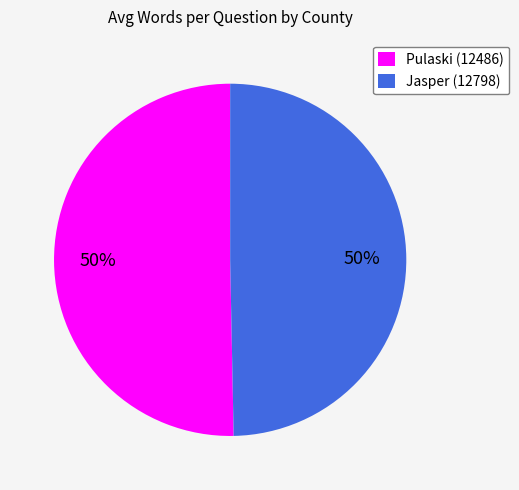

Approximately how many times larger is the value at Jasper (12798) compared to Pulaski (12486)?

1.0